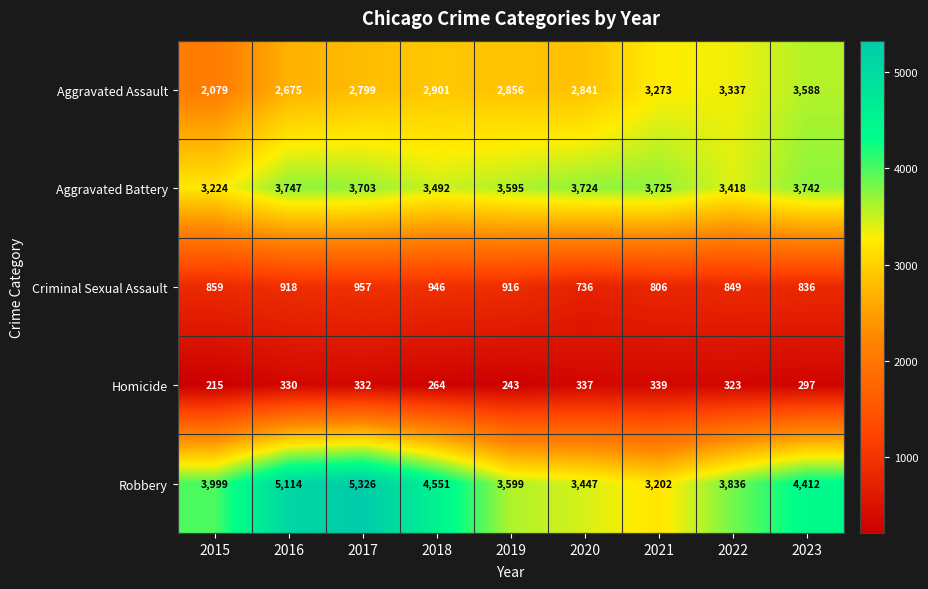

Which series has the largest total across all categories?

Robbery